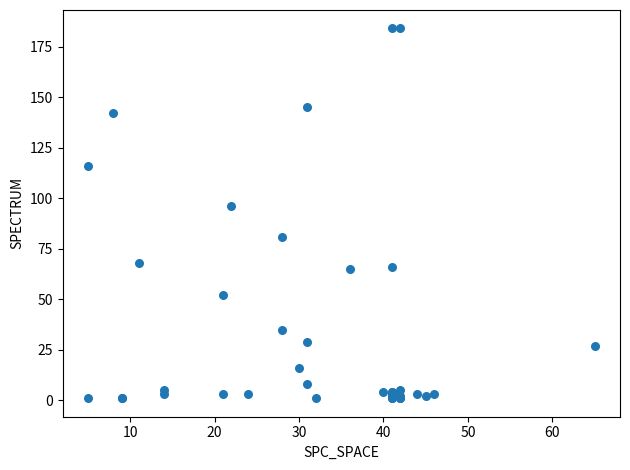

What Y value in the scatter plot is closest to 92?

96